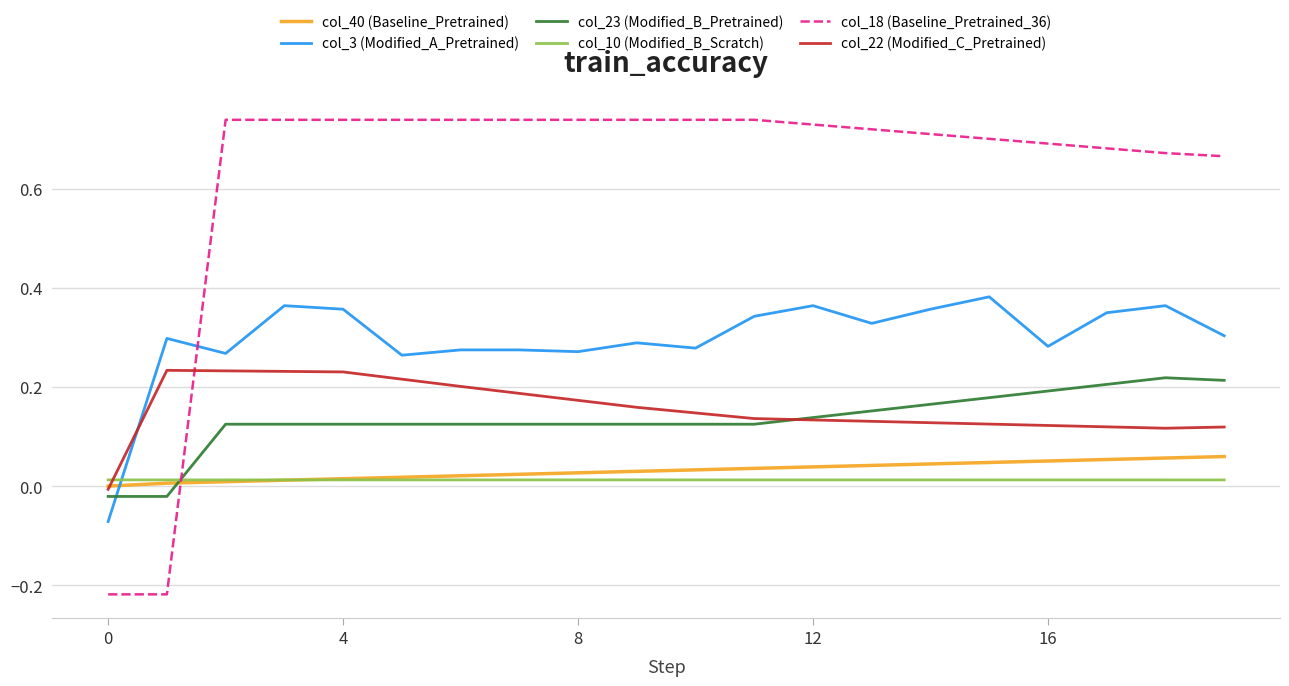

Which series ends up on top after the final intersection of col_18 (Baseline_Pretrained_36) and col_23 (Modified_B_Pretrained)?

col_18 (Baseline_Pretrained_36)